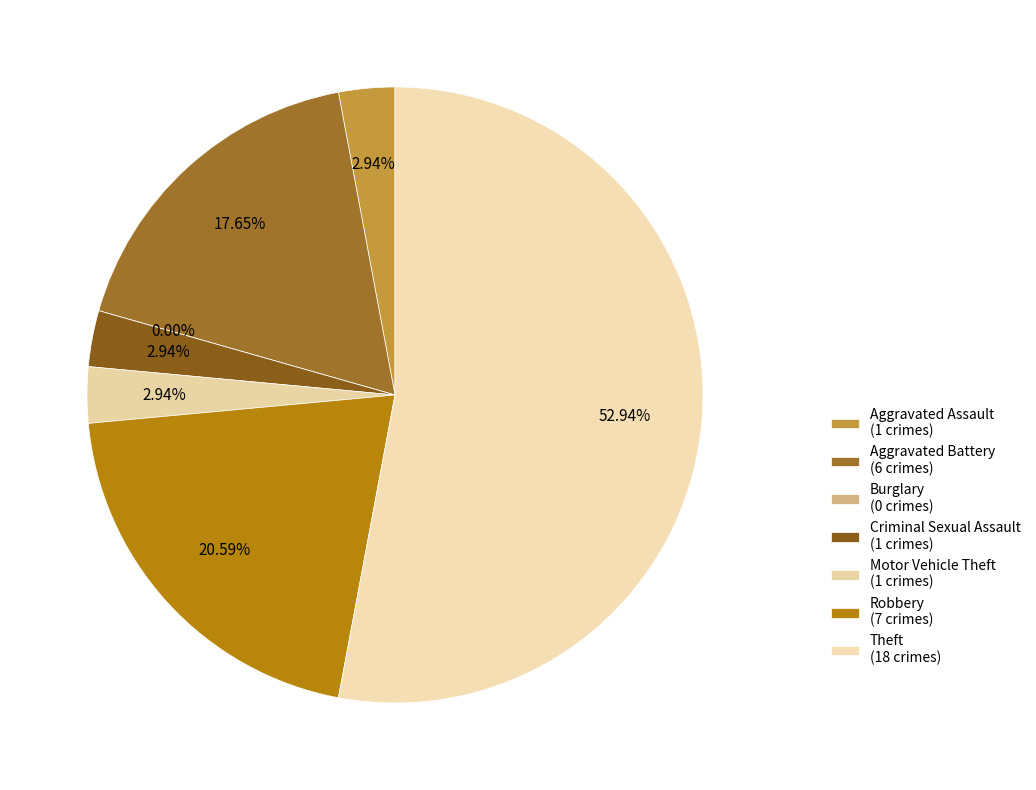

How many segments does this pie chart have?

7